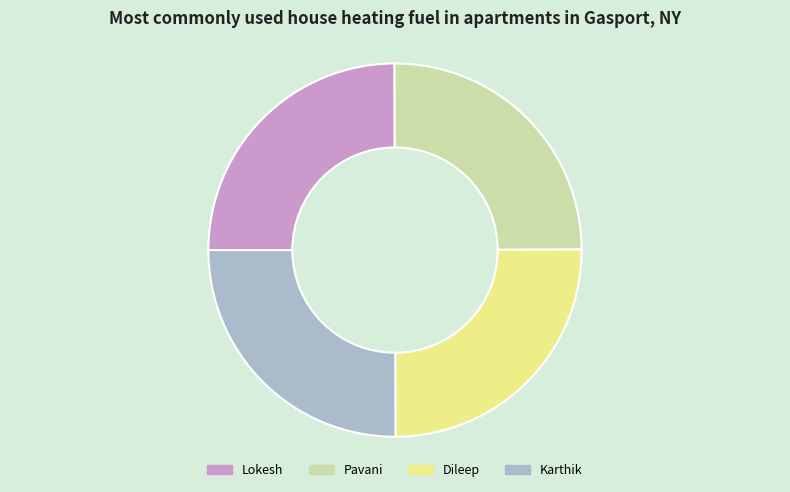

What is the ratio of the value at Lokesh to the value at Pavani?

1.0